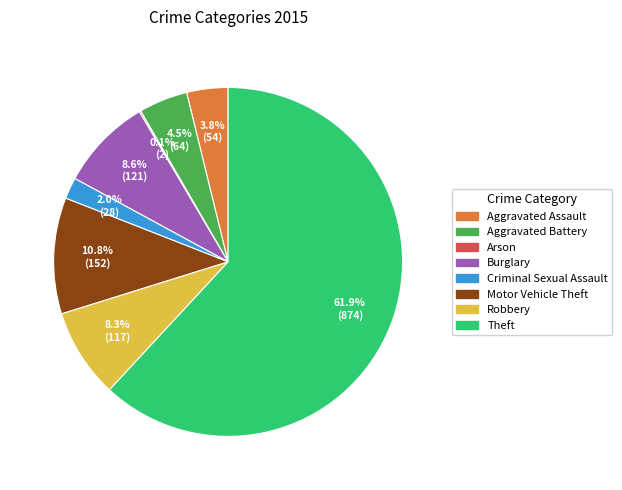

Which category has the biggest portion of the pie?

Theft